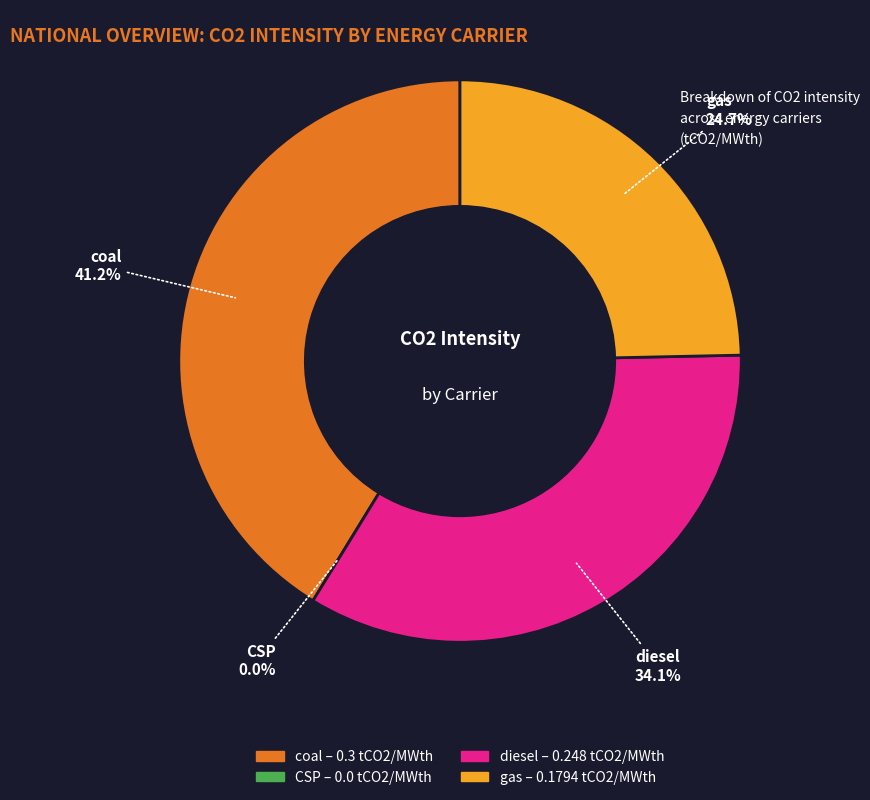

Count the number of slices in the pie.

4